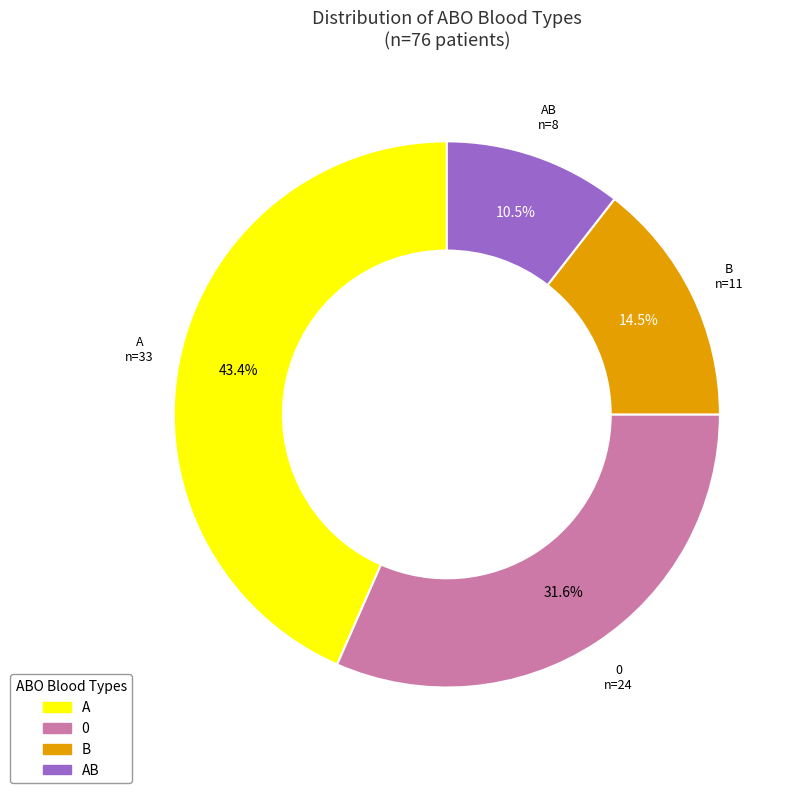

To the nearest percent, what is the combined percentage of A and AB?

54%